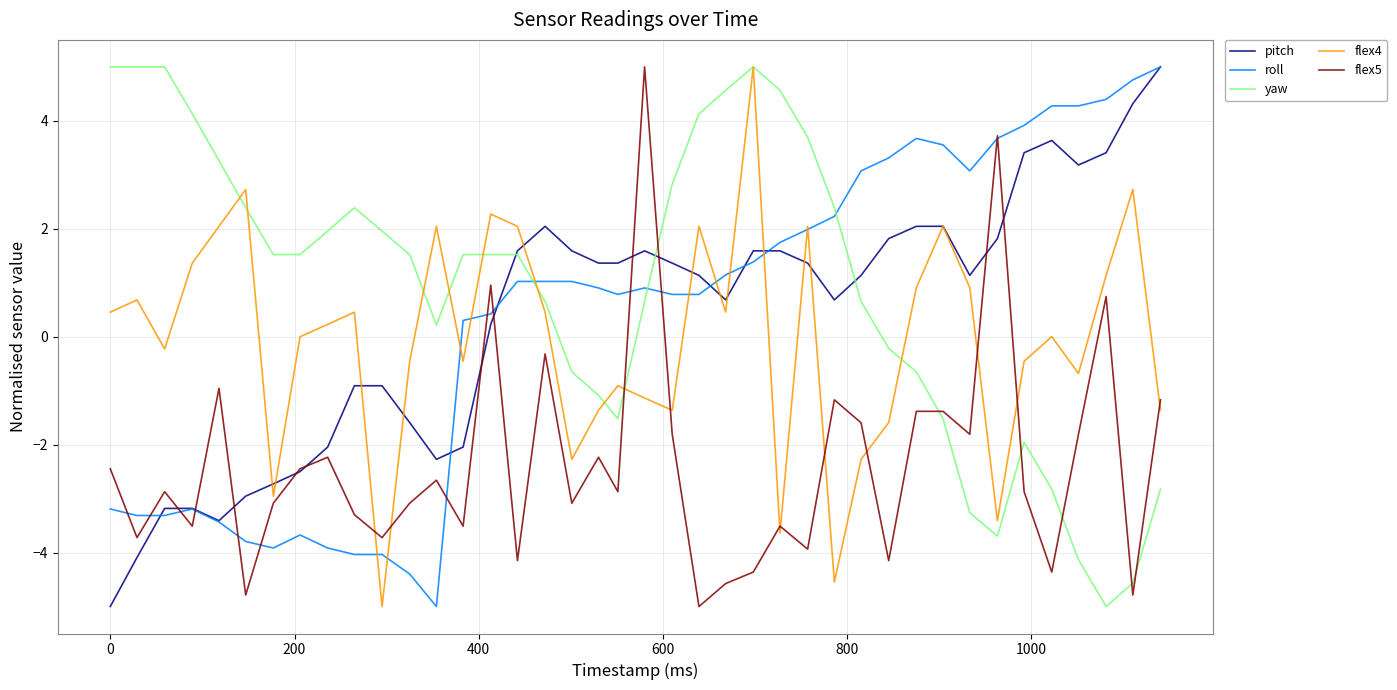

Which series has the largest total across all categories?

yaw